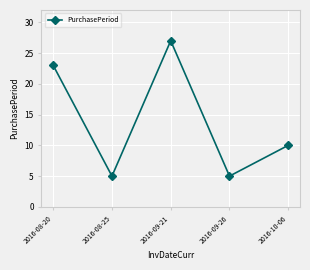

Count the number of data series in this chart.

1